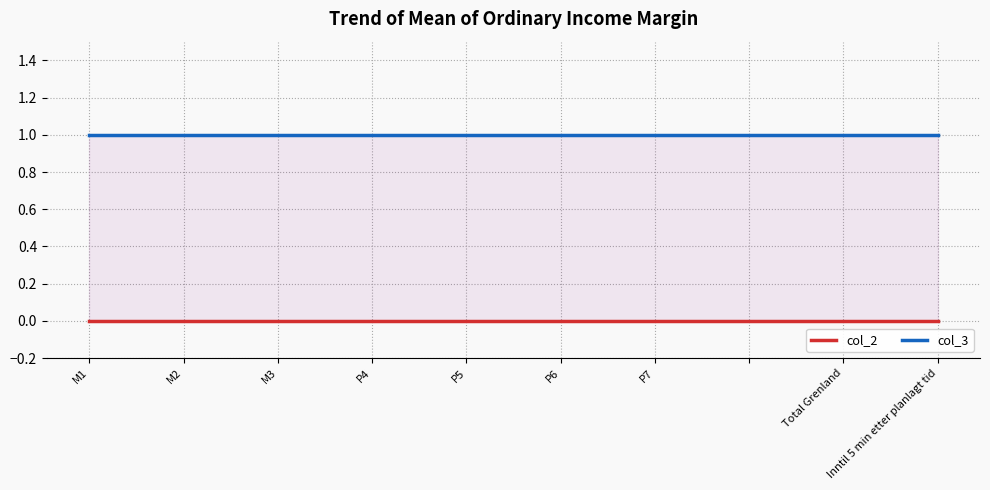

True or false: col_2 and col_3 intersect in this chart.

False